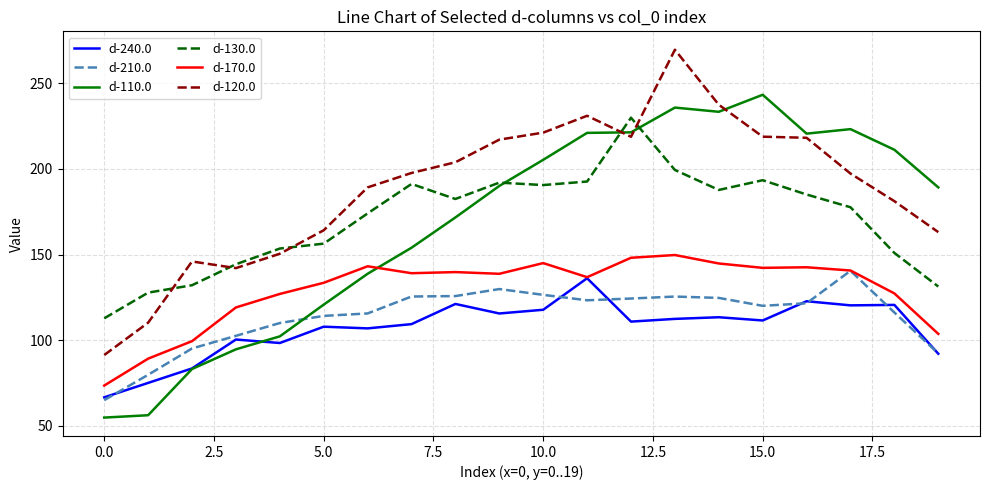

Which series has the largest total across all categories?

d-120.0